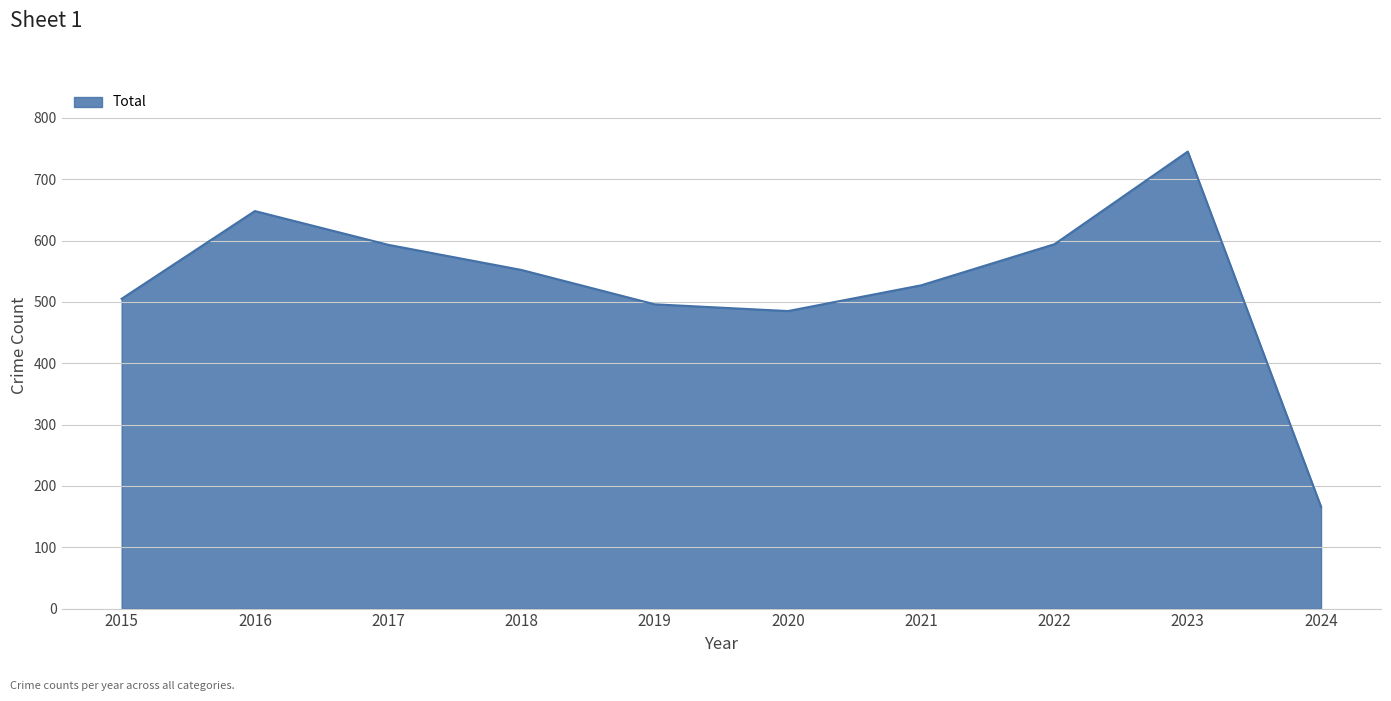

True or false: the data shows 648 at 2016.

True